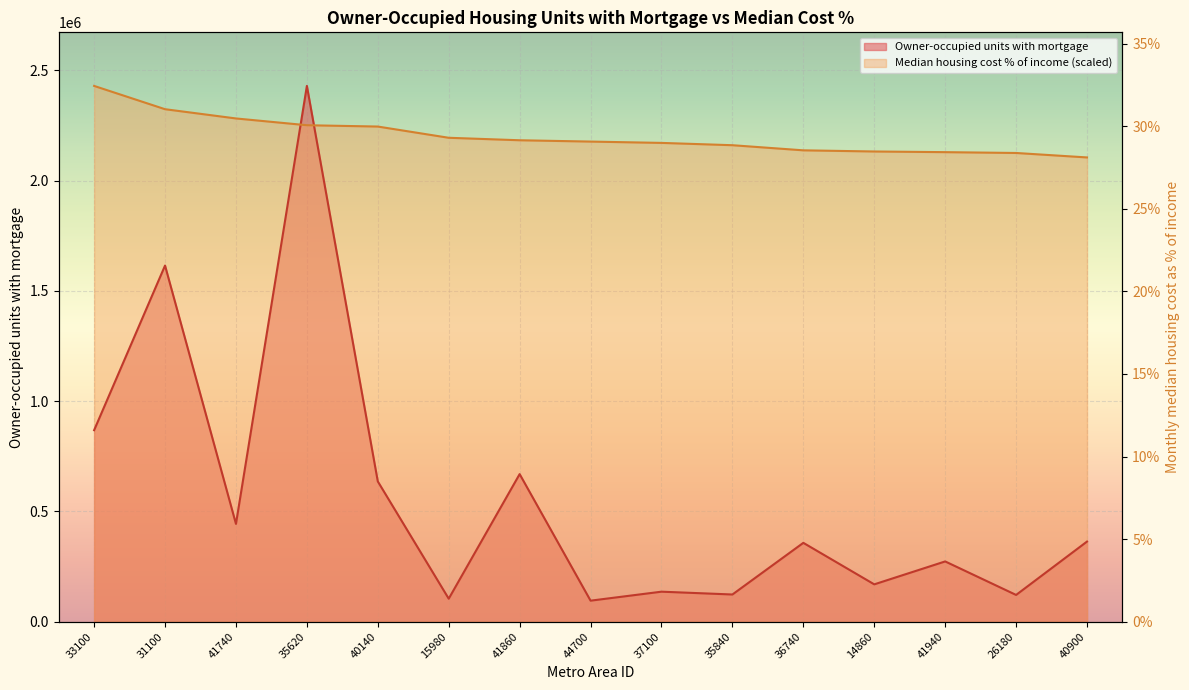

Reading right to left, list all the values displayed in this chart.

Owner-occupied units with mortgage: 363457.0	121454.0	273372.0	169470.0	357652.0	123461.0	136225.0	95507.0	669208.0	104422.0	636076.0	2429062.0	443534.0	1614699.0	868285.0
Median monthly housing cost %: 2104837.6	2125054.9	2128798.8	2131793.9	2137035.4	2160247.8	2170730.8	2176721.1	2182711.4	2193943.2	2244860.6	2250850.9	2281551.1	2323483.2	2429062.0